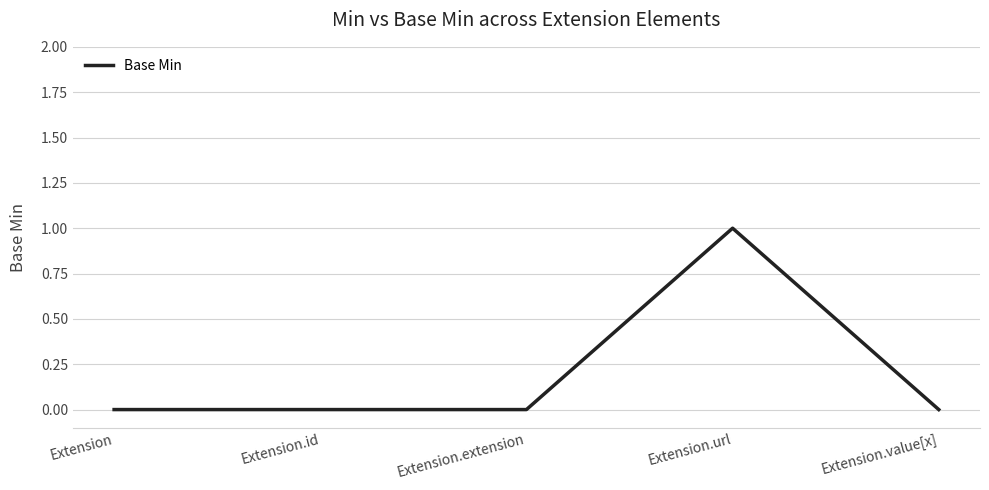

The value at Extension.extension is 0. True or false?

True